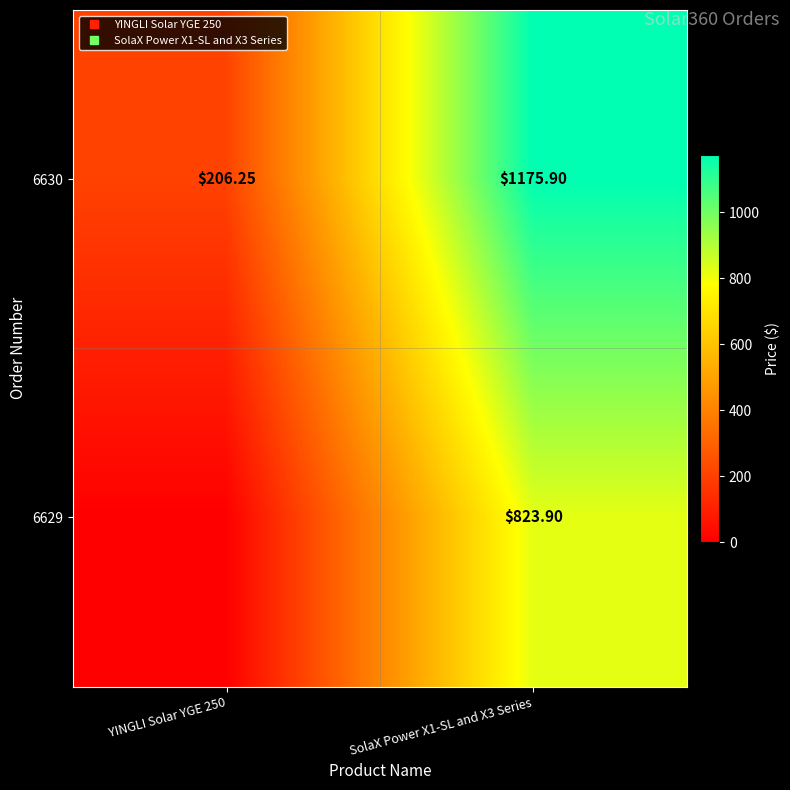

Which series has the largest total across all categories?

6630